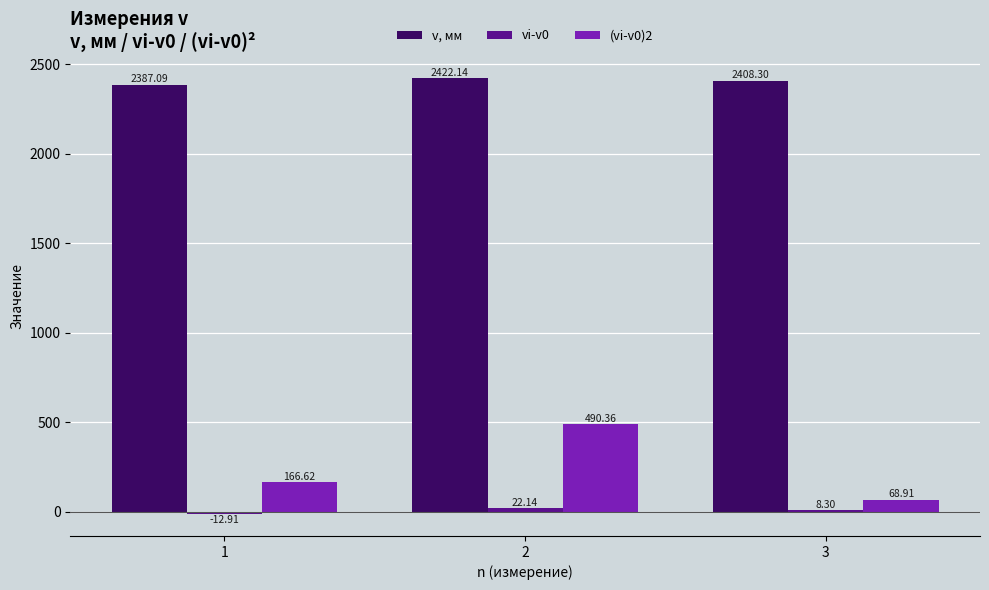

What is the spread (max minus min) of values at 3?

2400.0